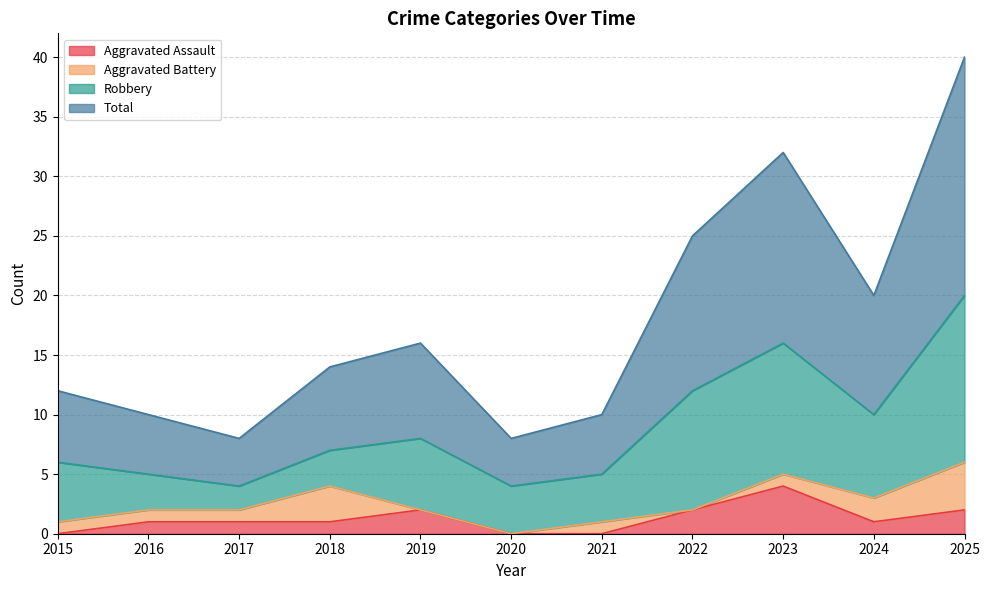

What is the highest value of the Aggravated Assault series?

4